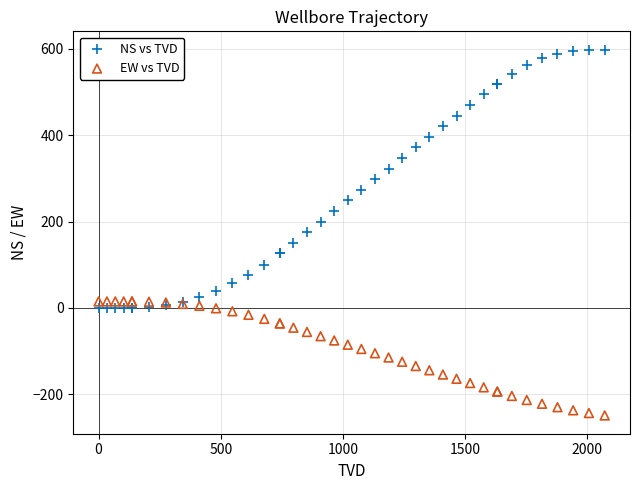

Which series has the largest Y range (max minus min)?

NS vs TVD